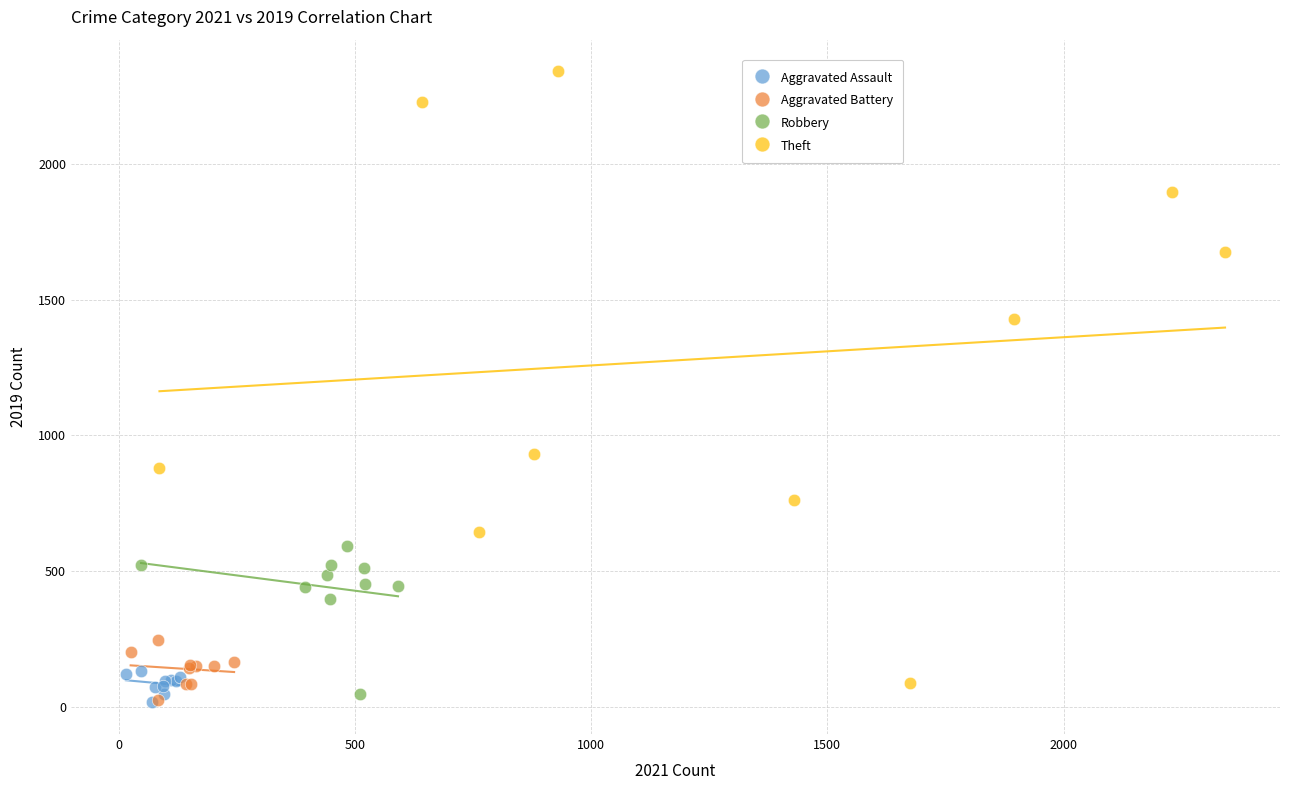

Which series contains the highest Y value?

Theft